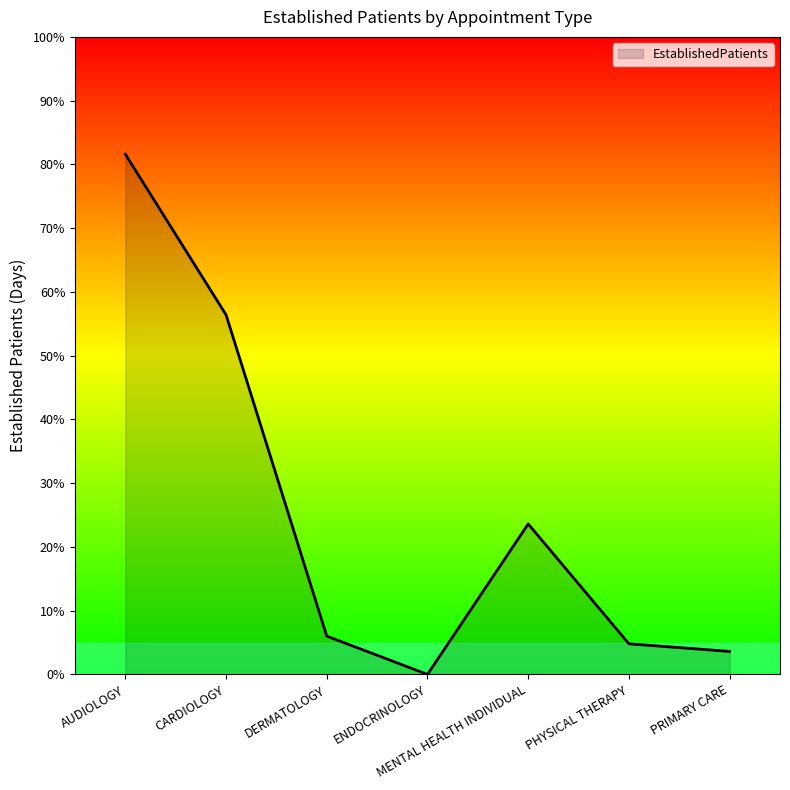

What is the change in value from DERMATOLOGY to ENDOCRINOLOGY?

-6.0